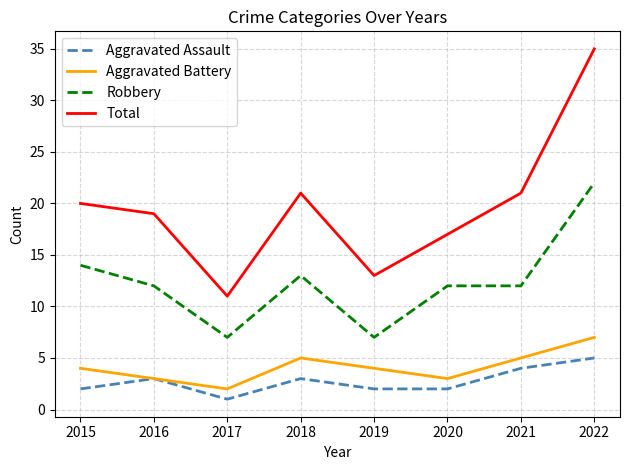

What is the minimum value for Total?

11